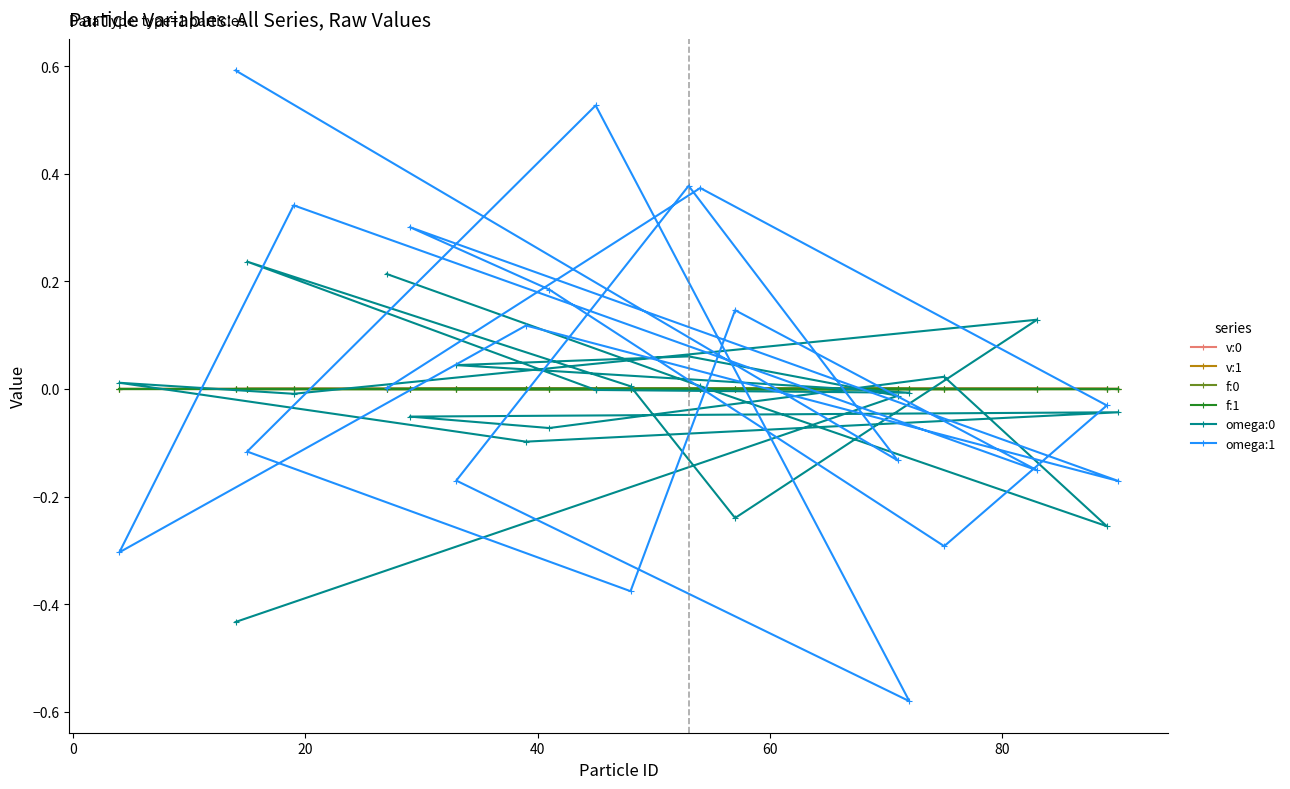

Which series has the largest range (max minus min)?

omega:1